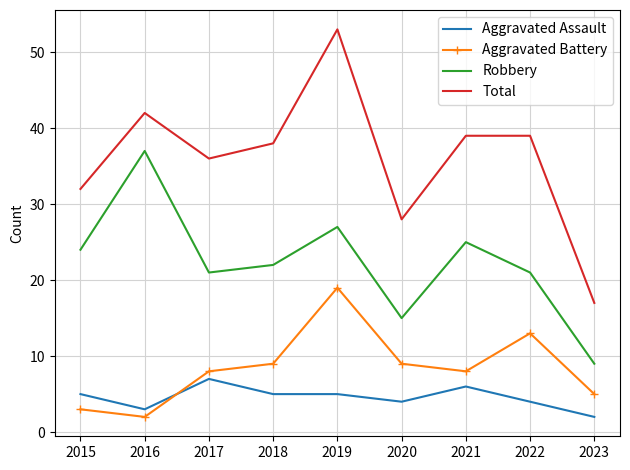

What is the maximum value shown in the chart?

53